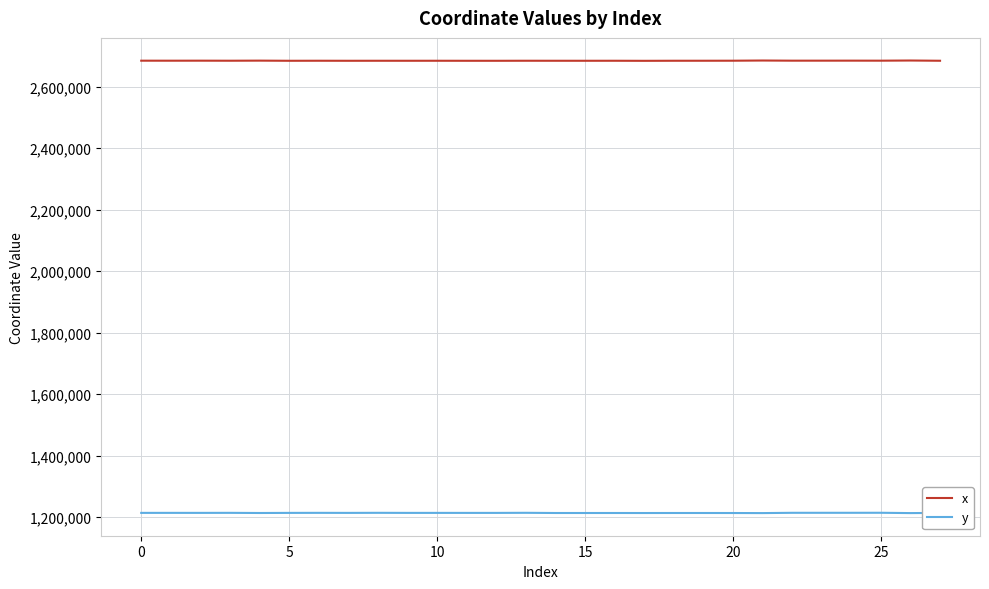

True or false: x and y cross at least once.

False